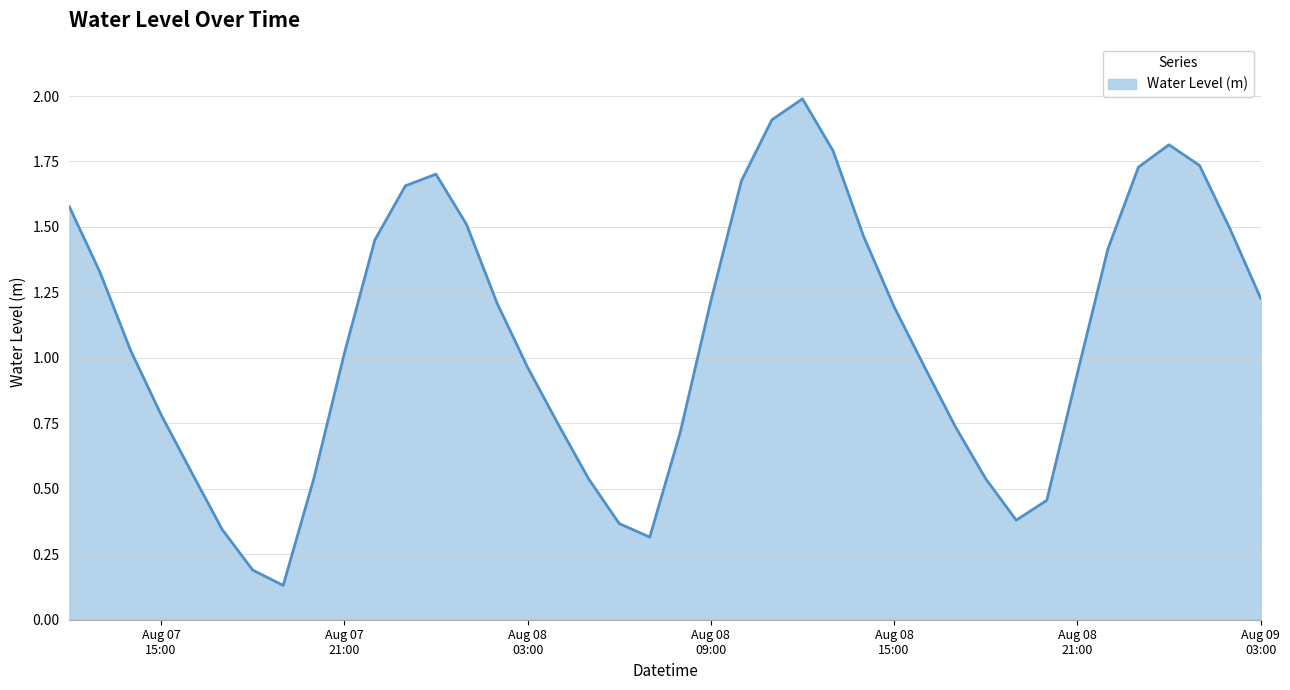

What is the maximum value shown in the chart?

2.0